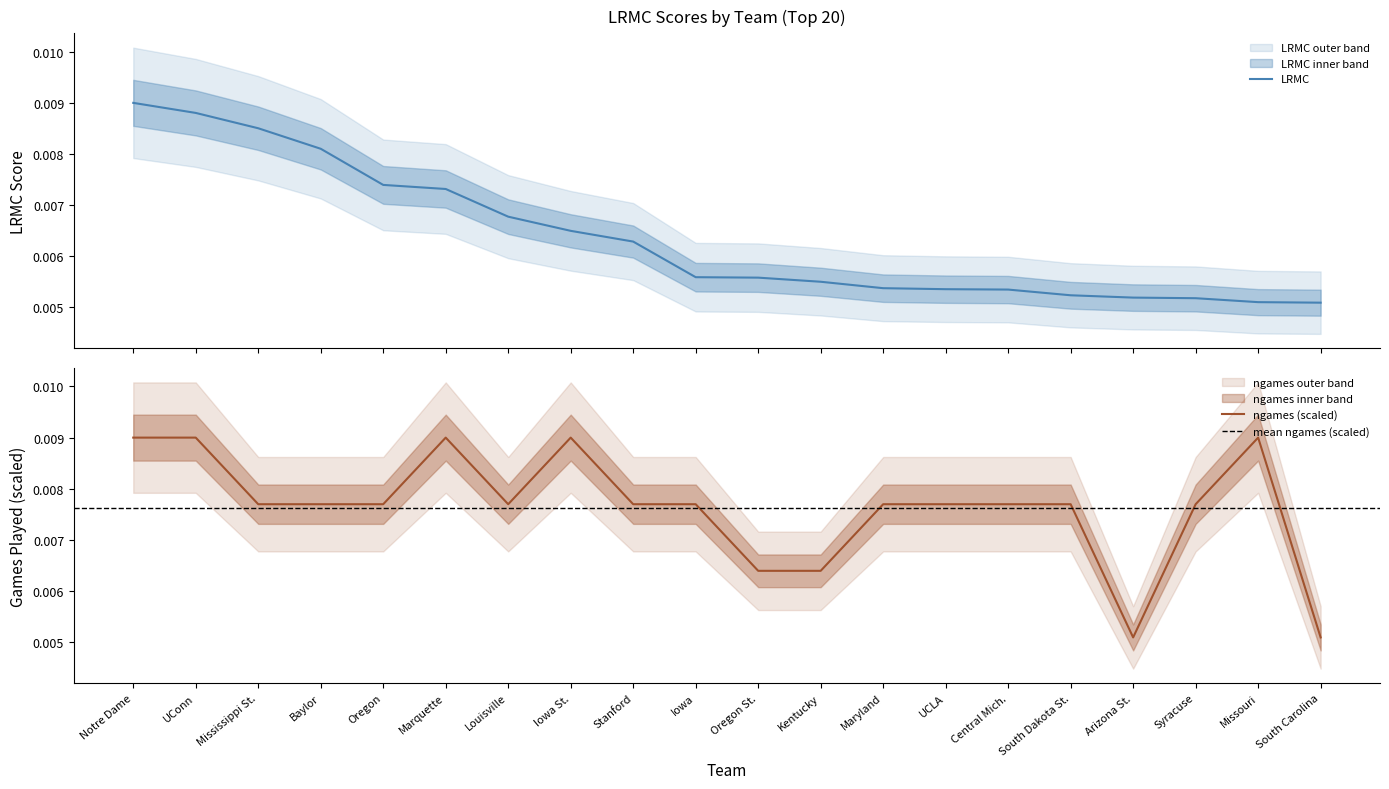

Rank the series at Baylor from lowest to highest value.

ngames_scaled, LRMC